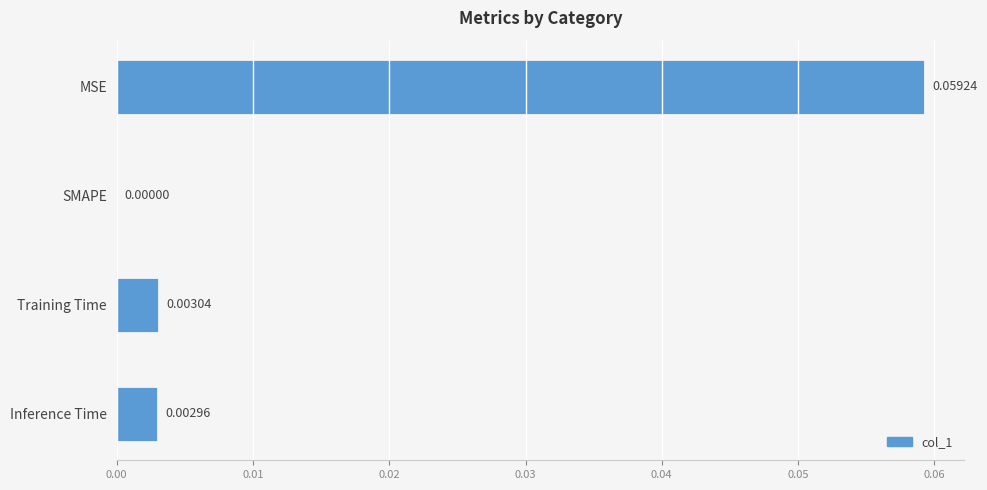

Which label corresponds to the largest value in the chart?

MSE